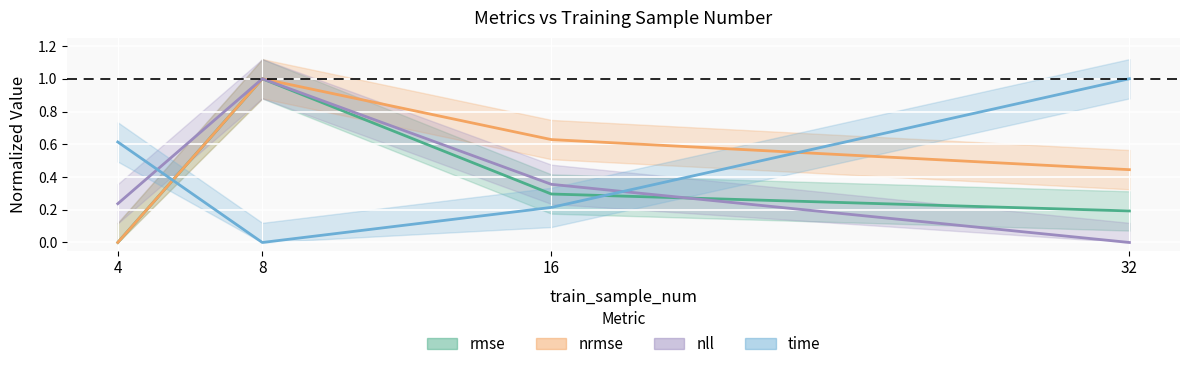

What is the average value of the nll series?

0.4